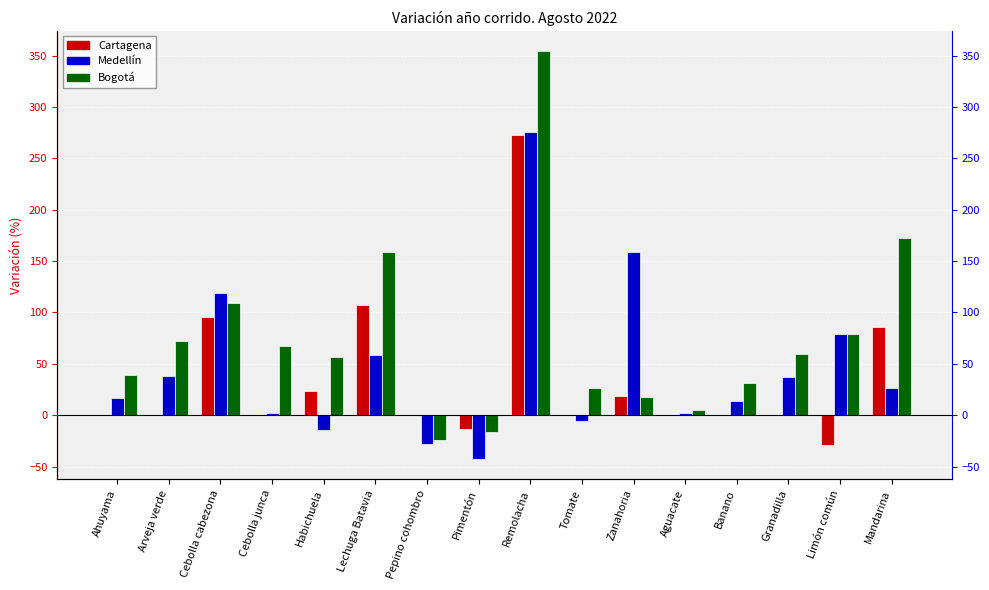

What are all the series names shown in the legend?

Cartagena, Medellín, Bogotá